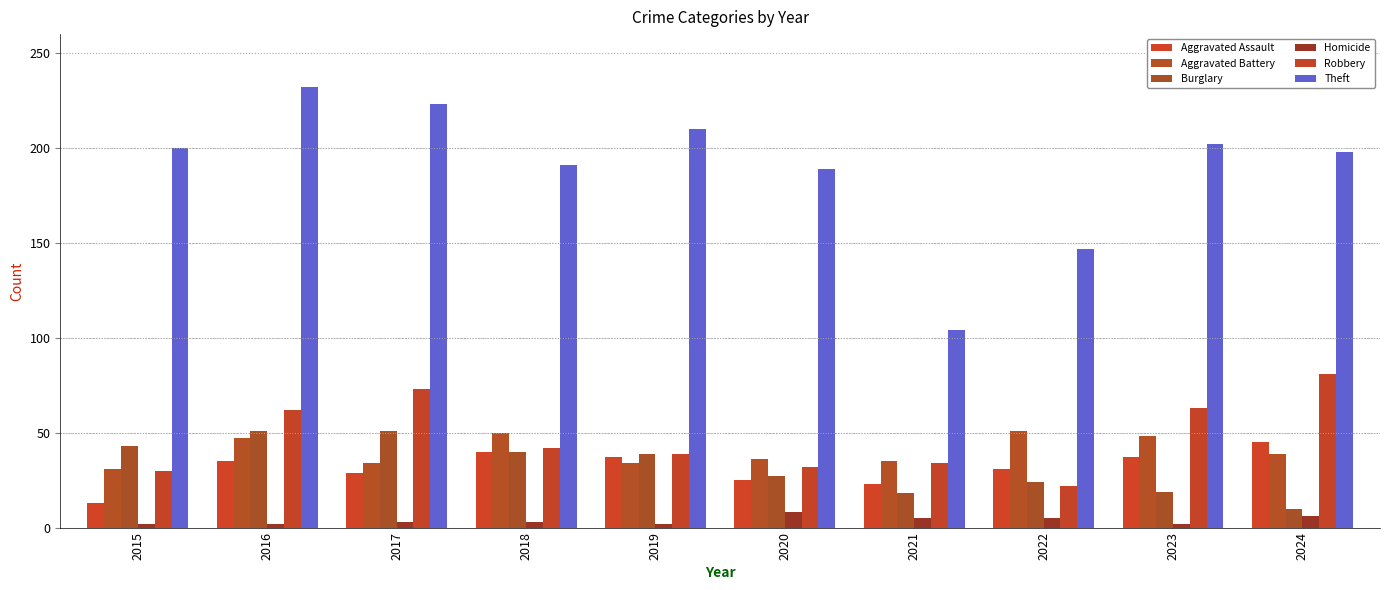

Which series has the largest range (max minus min)?

Theft